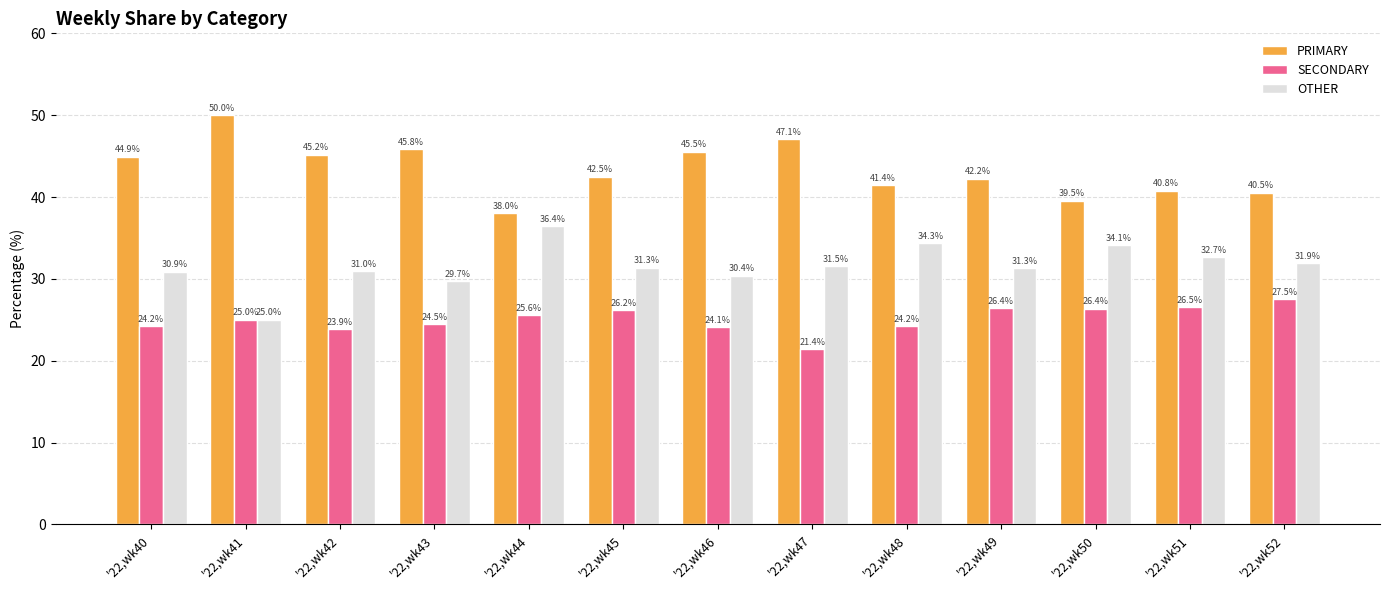

At which label is PRIMARY closest to 44?

'22,wk40